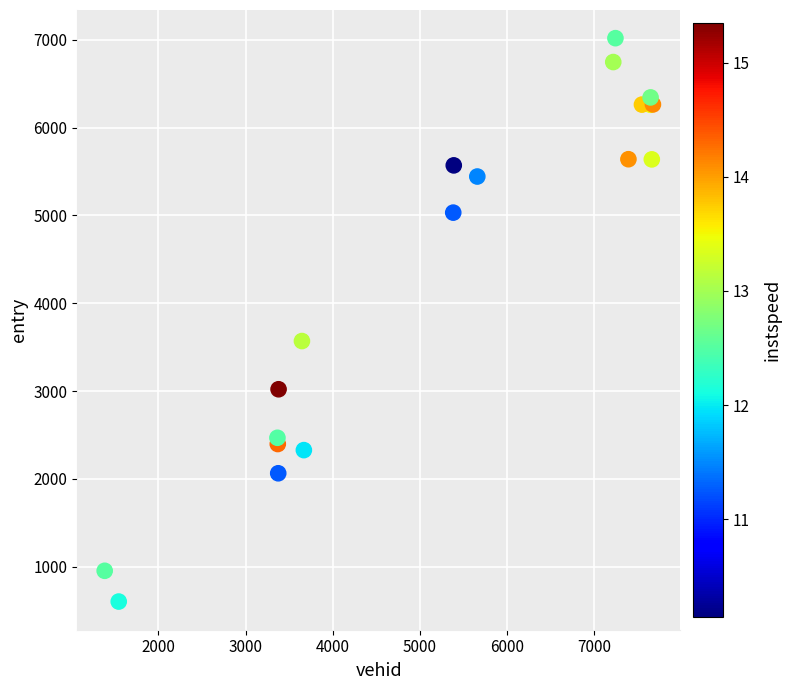

What Y value in the scatter plot is closest to 3810?

3569.0